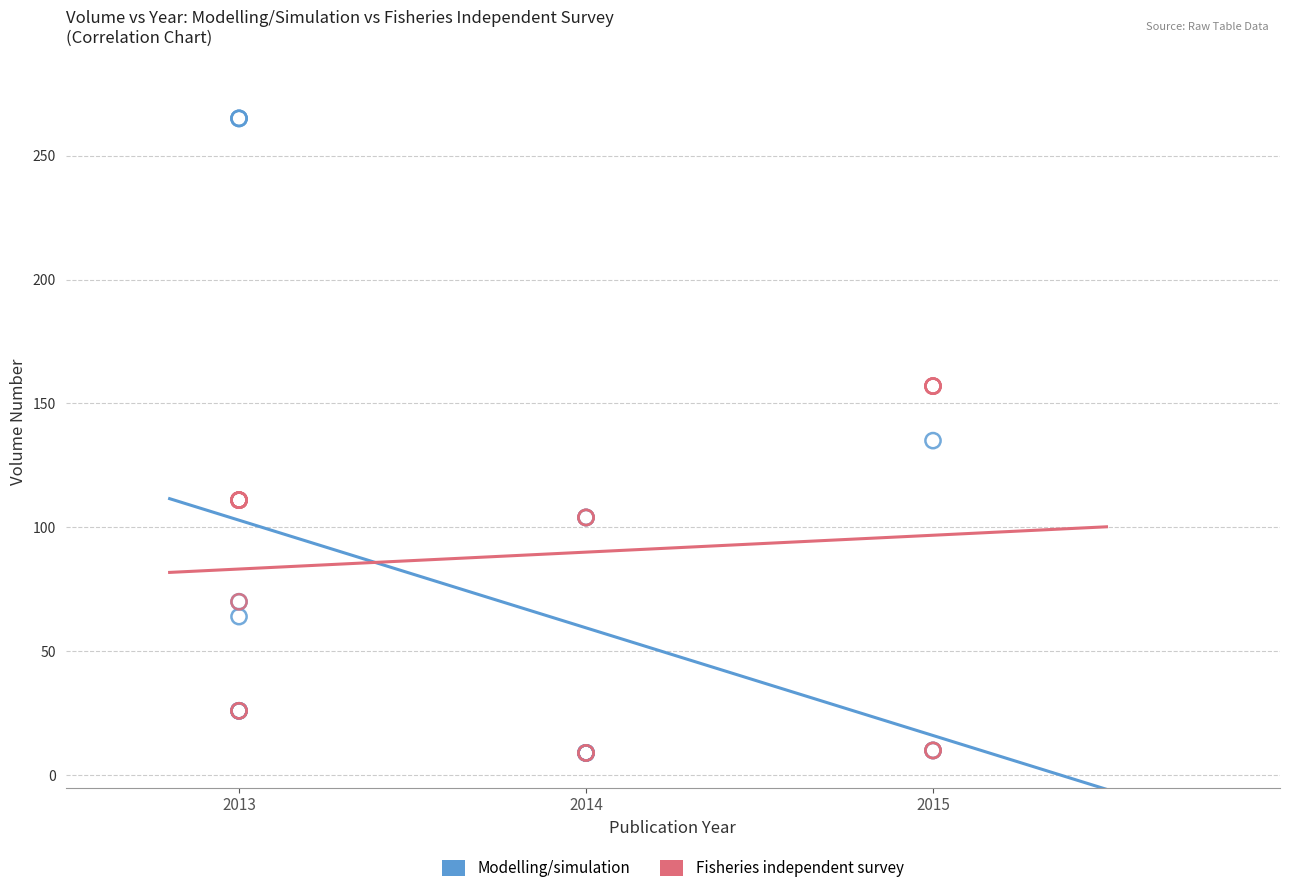

Which series has the largest Y range (max minus min)?

Modelling/simulation